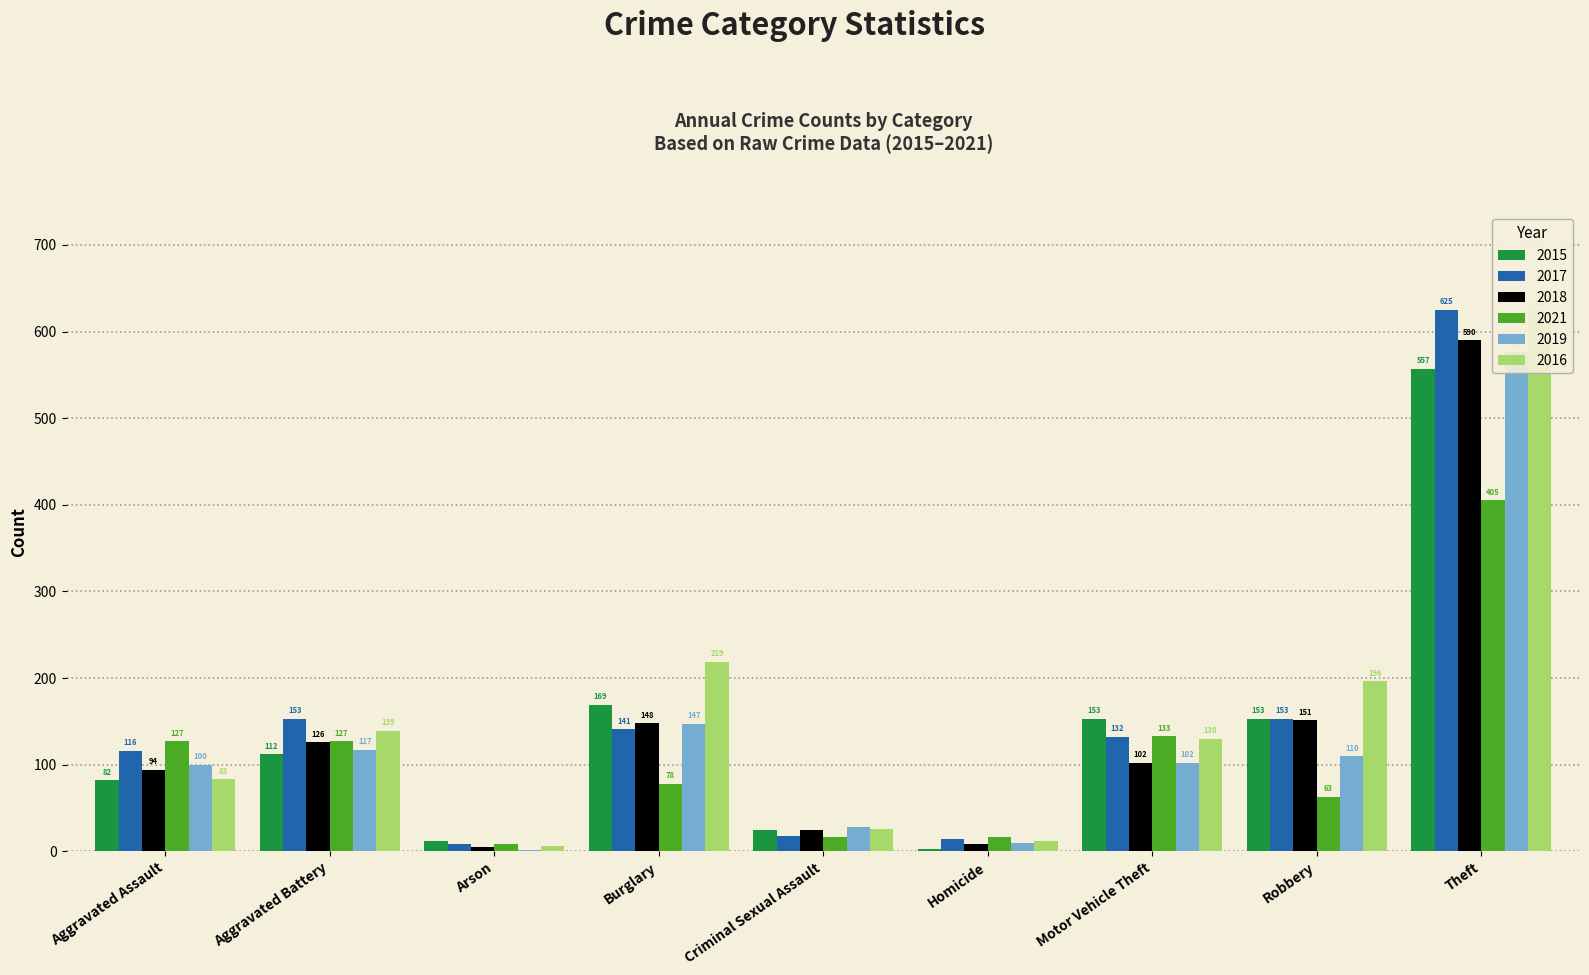

How many data points in 2015 are less than 112?

4